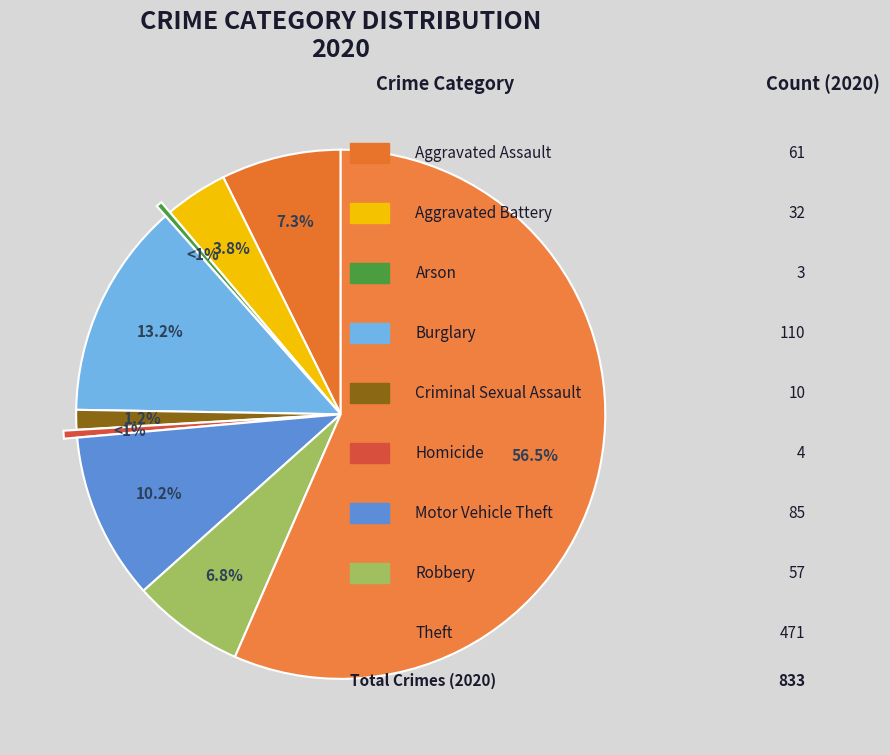

Which category has the biggest portion of the pie?

Theft